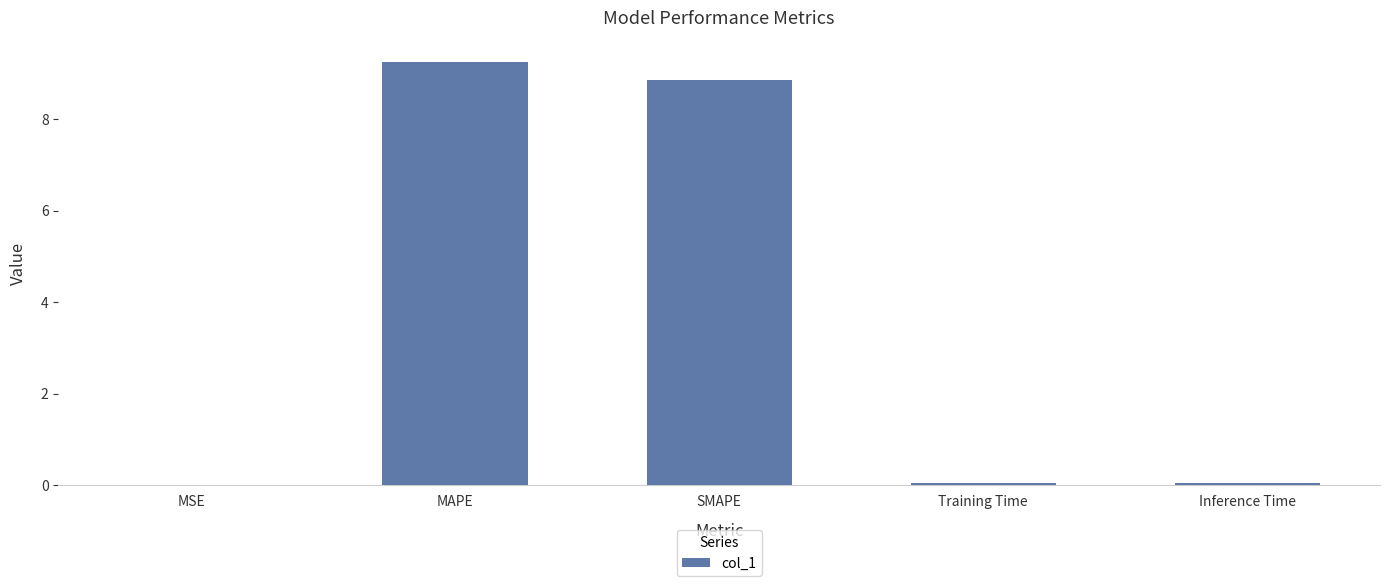

The chart shows a value of 9.3 at MAPE. True or false?

True